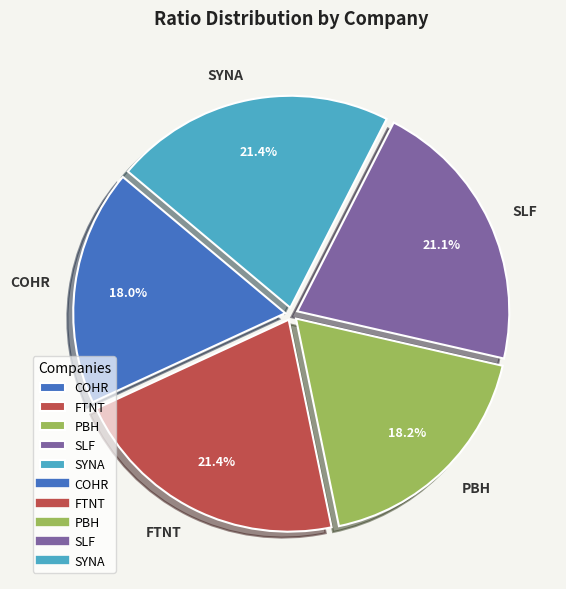

To the nearest percent, what is the average slice percentage?

20%